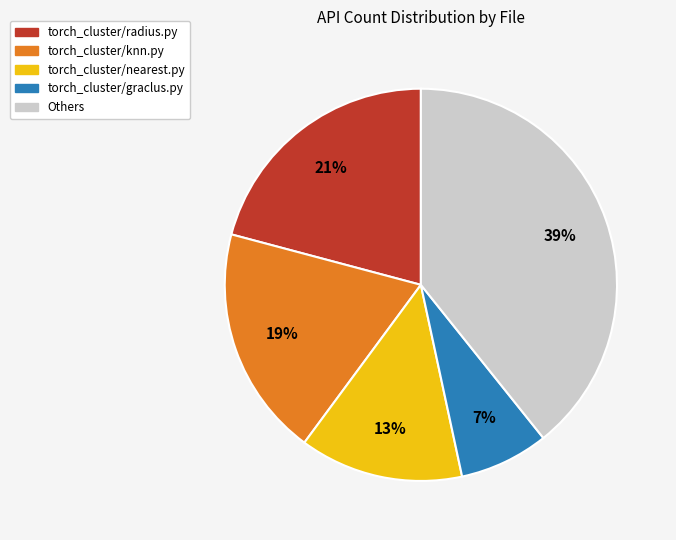

Count the number of slices in the pie.

5